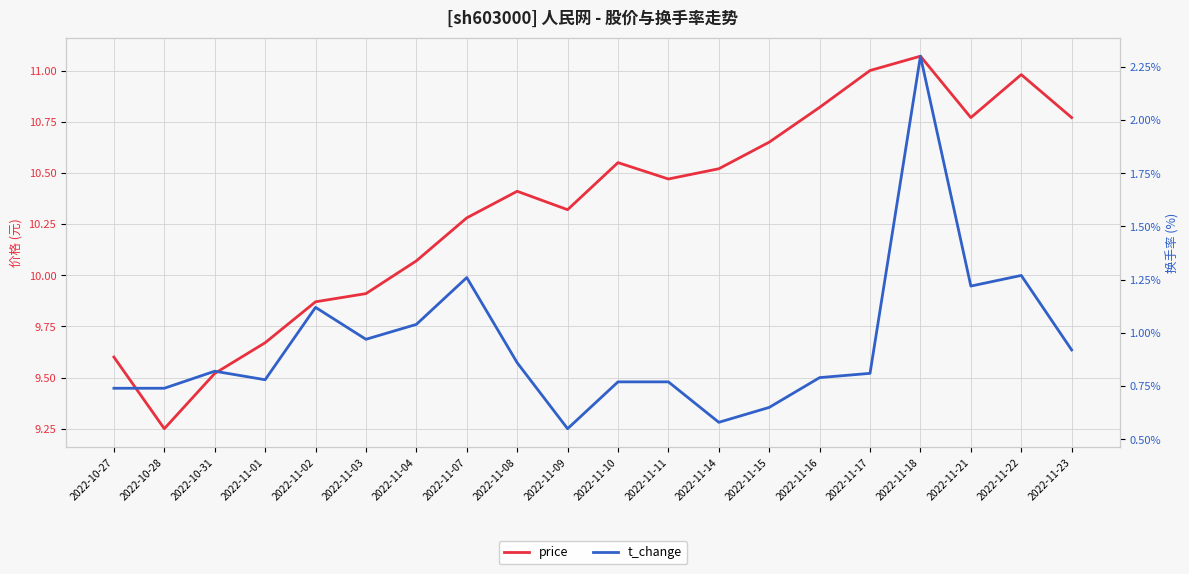

Is it true that price equals 10.7 at 2022-11-15?

True